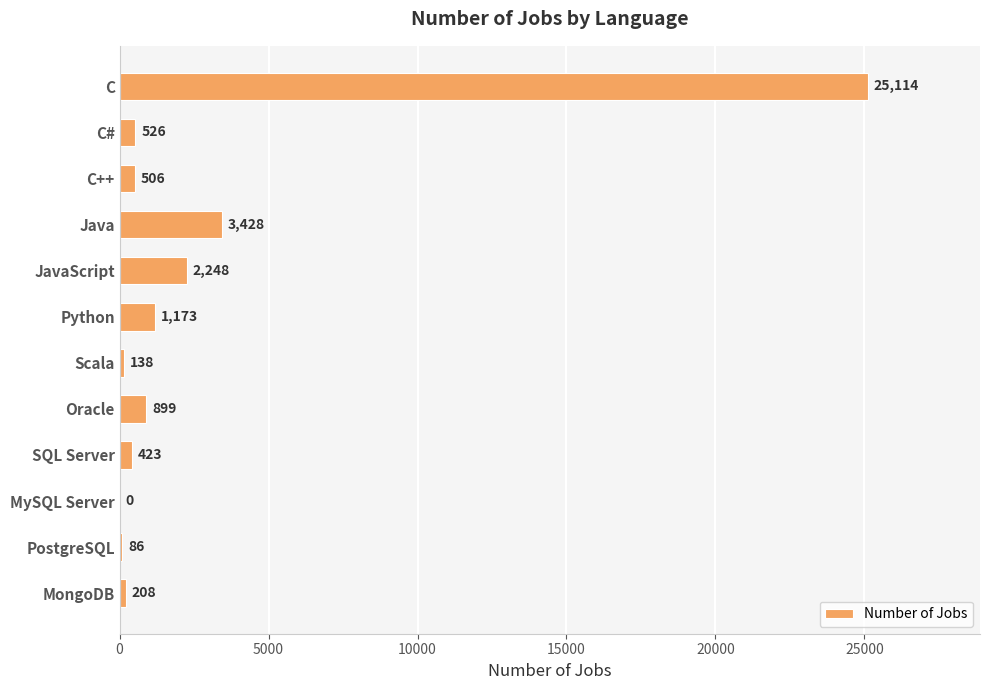

Reading bottom to top, transcribe all the data shown in this chart.

MongoDB=208	PostgreSQL=86	MySQL Server=0	SQL Server=423	Oracle=899	Scala=138	Python=1173	JavaScript=2248	Java=3428	C++=506	C#=526	C=25114